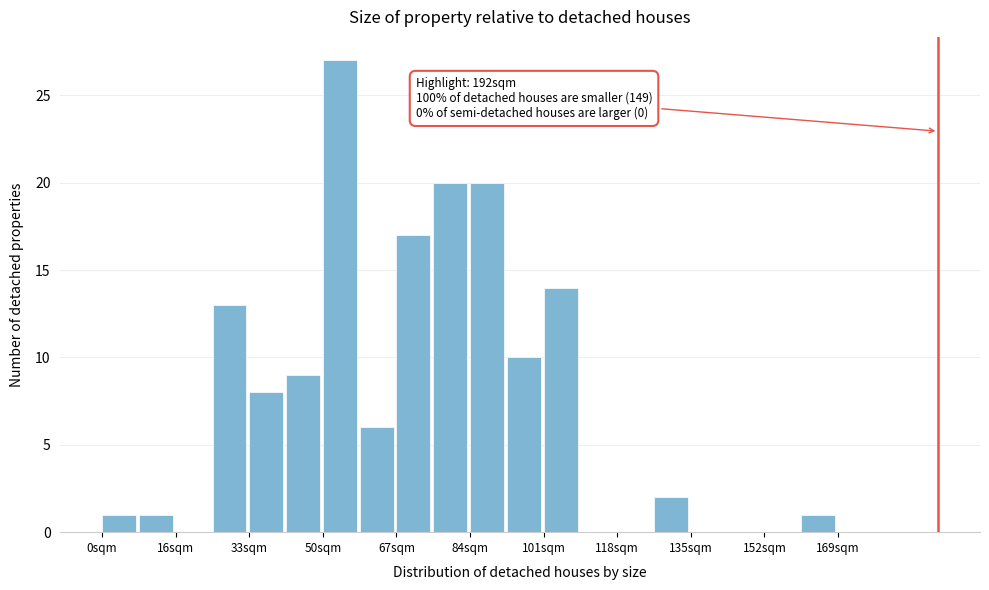

Over which range of the x-axis is the bar tallest?

50 to 60